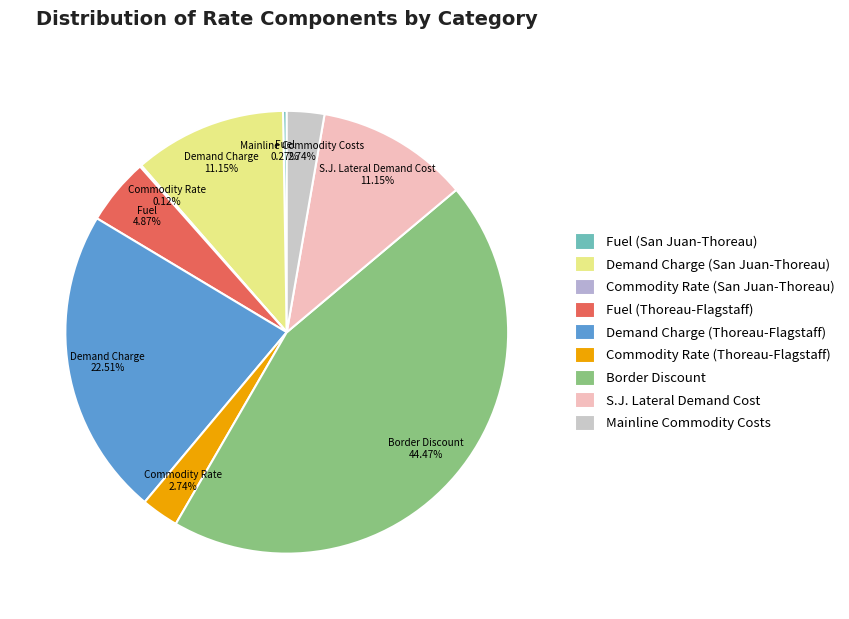

The Mainline Commodity Costs slice represents 3% of the pie. True or false?

True